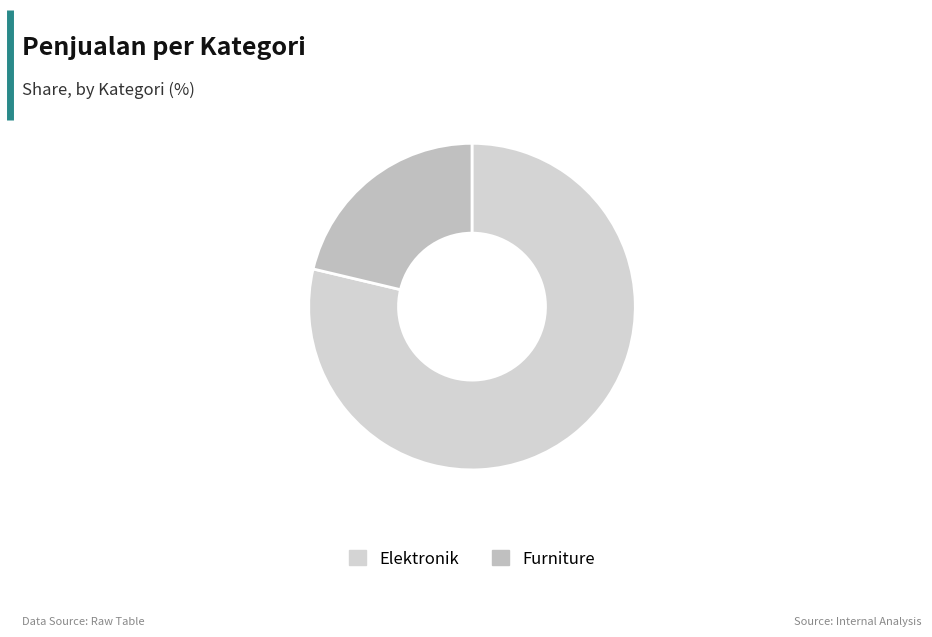

What is the ratio of the value at Elektronik to the value at Furniture?

3.7